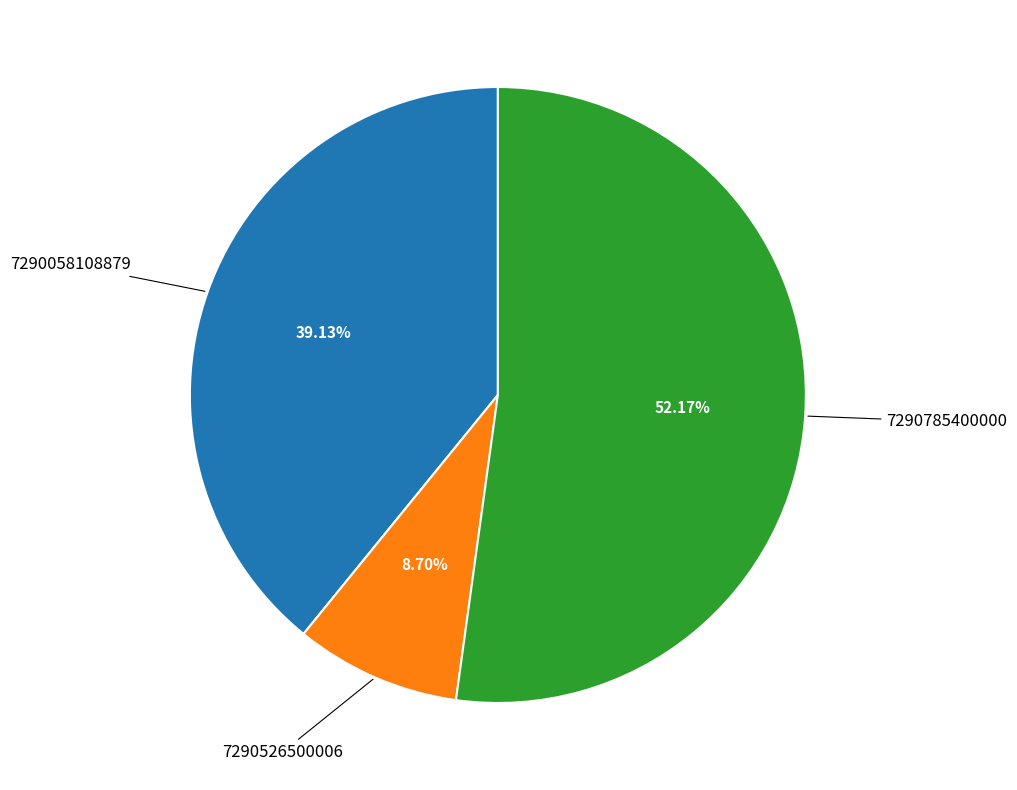

Is there any slice that represents more than half of the pie?

Yes